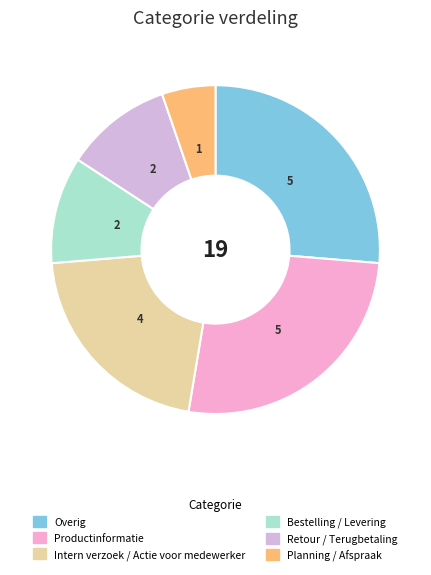

Which has a higher value, Bestelling / Levering or Overig?

Overig